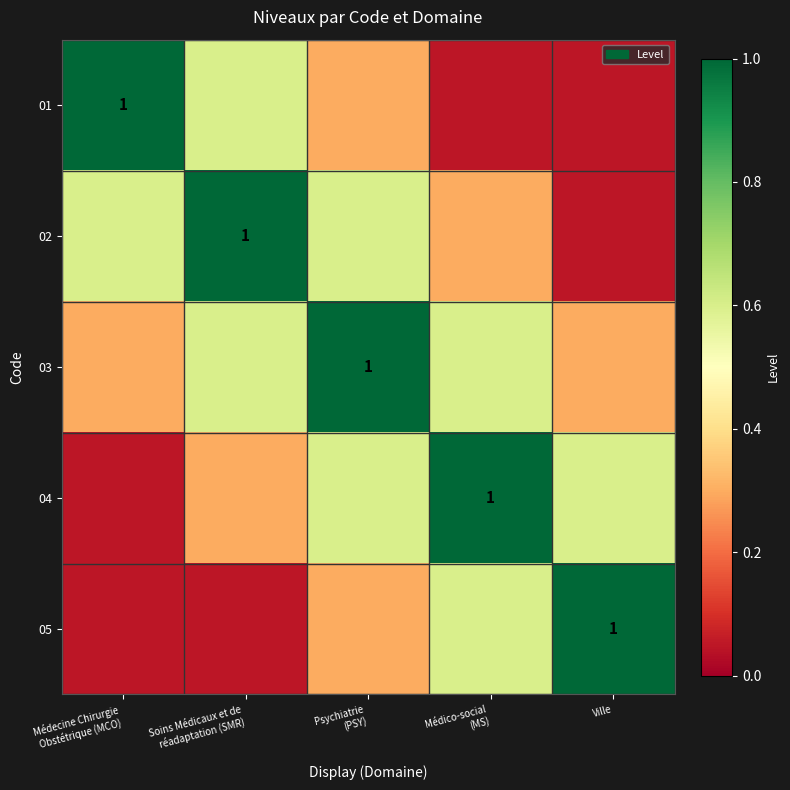

Read the 03 value at Psychiatrie (PSY).

1.0